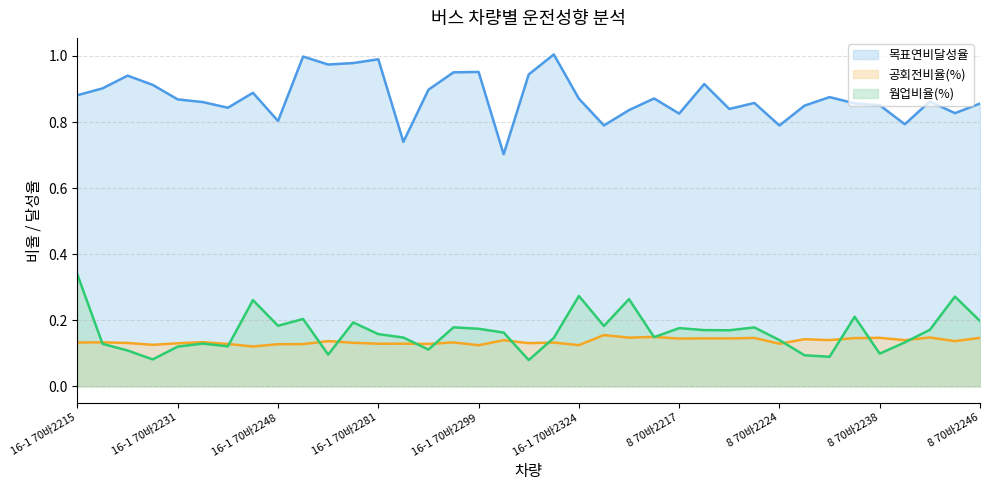

Reading left to right, transcribe all the data shown in this chart.

목표연비달성율: 16-1 70바2215=0.9	16-1 70바2225=0.9	16-1 70바2227=0.9	16-1 70바2229=0.9	16-1 70바2231=0.9	16-1 70바2233=0.9	16-1 70바2236=0.8	16-1 70바2243=0.9	16-1 70바2248=0.8	16-1 70바2249=1.0	16-1 70바2279=1.0	16-1 70바2280=1.0	16-1 70바2281=1.0	16-1 70바2283=0.7	16-1 70바2286=0.9	16-1 70바2294=1.0	16-1 70바2299=1.0	16-1 70바2314=0.7	16-1 70바2315=0.9	16-1 70바2320=1.0	16-1 70바2324=0.9	8 70바2211=0.8	8 70바2213=0.8	8 70바2216=0.9	8 70바2217=0.8	8 70바2221=0.9	8 70바2222=0.8	8 70바2223=0.9	8 70바2224=0.8	8 70바2232=0.8	8 70바2234=0.9	8 70바2235=0.9	8 70바2238=0.9	8 70바2240=0.8	8 70바2241=0.9	8 70바2242=0.8	8 70바2246=0.9
웜업비율(%): 16-1 70바2215=0.3	16-1 70바2225=0.1	16-1 70바2227=0.1	16-1 70바2229=0.1	16-1 70바2231=0.1	16-1 70바2233=0.1	16-1 70바2236=0.1	16-1 70바2243=0.3	16-1 70바2248=0.2	16-1 70바2249=0.2	16-1 70바2279=0.1	16-1 70바2280=0.2	16-1 70바2281=0.2	16-1 70바2283=0.1	16-1 70바2286=0.1	16-1 70바2294=0.2	16-1 70바2299=0.2	16-1 70바2314=0.2	16-1 70바2315=0.1	16-1 70바2320=0.1	16-1 70바2324=0.3	8 70바2211=0.2	8 70바2213=0.3	8 70바2216=0.1	8 70바2217=0.2	8 70바2221=0.2	8 70바2222=0.2	8 70바2223=0.2	8 70바2224=0.1	8 70바2232=0.1	8 70바2234=0.1	8 70바2235=0.2	8 70바2238=0.1	8 70바2240=0.1	8 70바2241=0.2	8 70바2242=0.3	8 70바2246=0.2
공회전비율(%): 16-1 70바2215=0.1	16-1 70바2225=0.1	16-1 70바2227=0.1	16-1 70바2229=0.1	16-1 70바2231=0.1	16-1 70바2233=0.1	16-1 70바2236=0.1	16-1 70바2243=0.1	16-1 70바2248=0.1	16-1 70바2249=0.1	16-1 70바2279=0.1	16-1 70바2280=0.1	16-1 70바2281=0.1	16-1 70바2283=0.1	16-1 70바2286=0.1	16-1 70바2294=0.1	16-1 70바2299=0.1	16-1 70바2314=0.1	16-1 70바2315=0.1	16-1 70바2320=0.1	16-1 70바2324=0.1	8 70바2211=0.2	8 70바2213=0.1	8 70바2216=0.1	8 70바2217=0.1	8 70바2221=0.1	8 70바2222=0.1	8 70바2223=0.1	8 70바2224=0.1	8 70바2232=0.1	8 70바2234=0.1	8 70바2235=0.1	8 70바2238=0.1	8 70바2240=0.1	8 70바2241=0.1	8 70바2242=0.1	8 70바2246=0.1